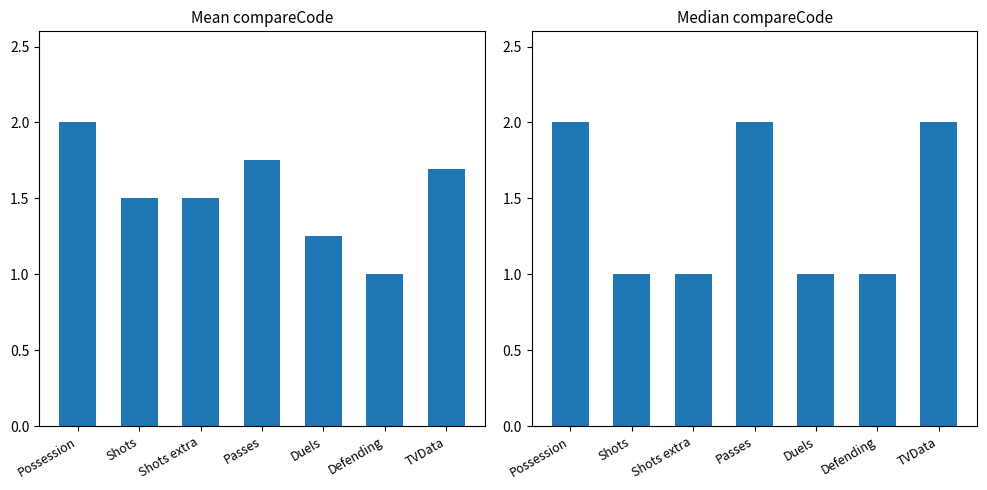

What is the difference between the highest and lowest values at Shots extra?

0.5